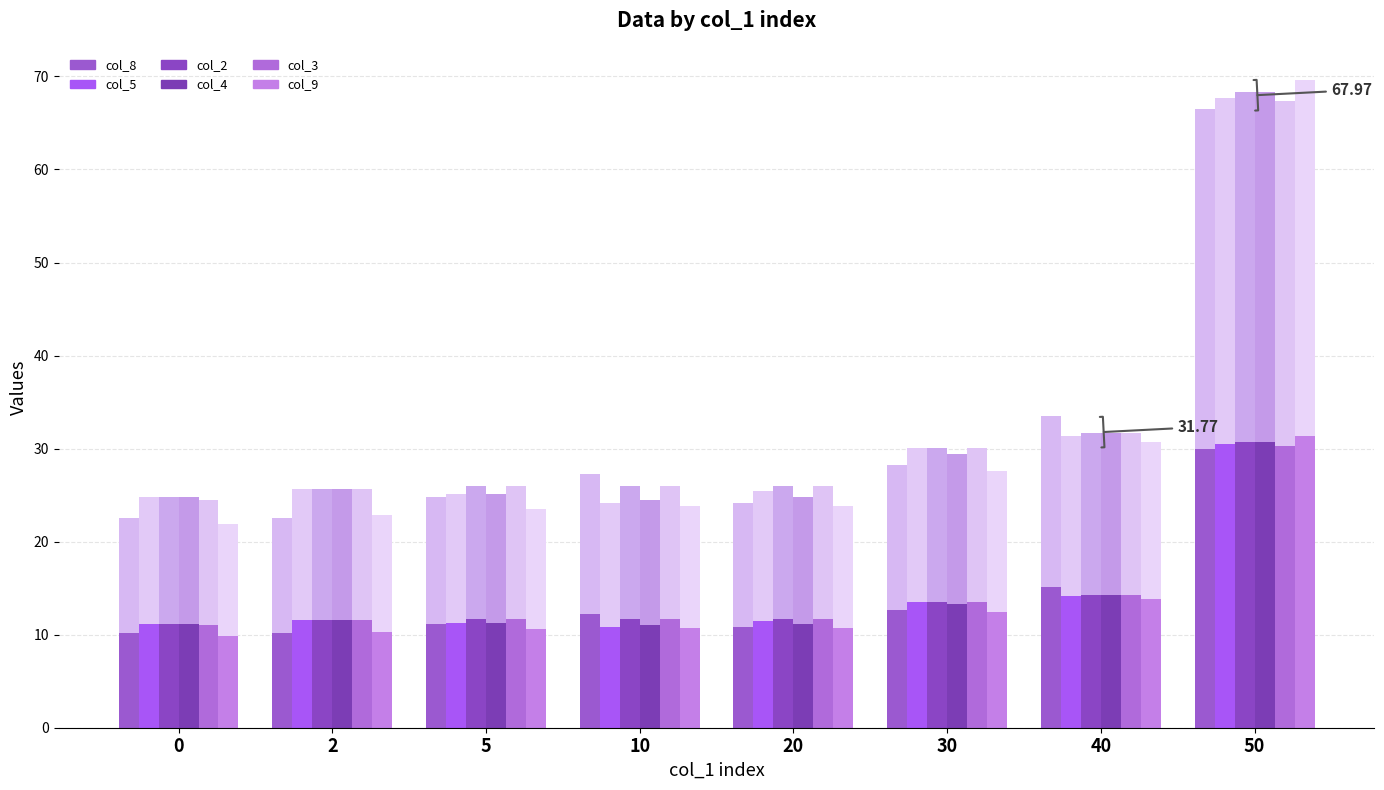

Count the number of categories in the chart.

8